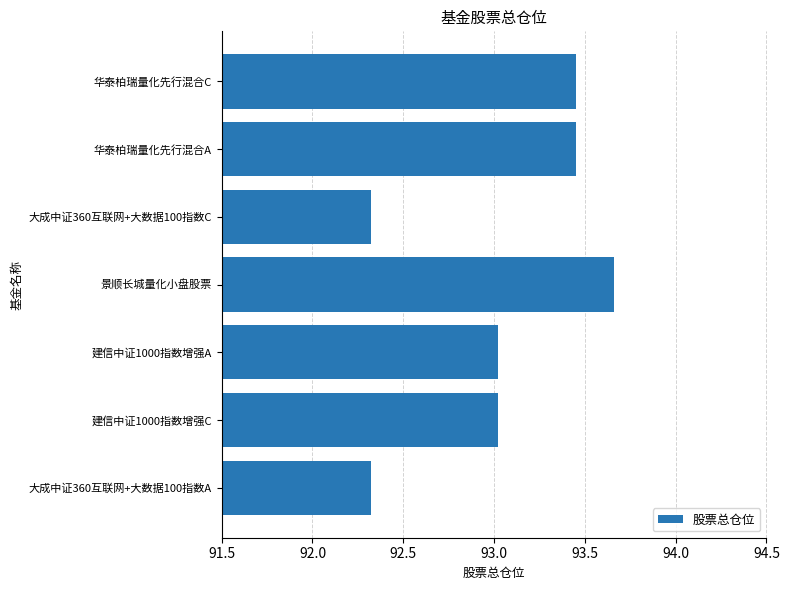

What is the average value?

93.0